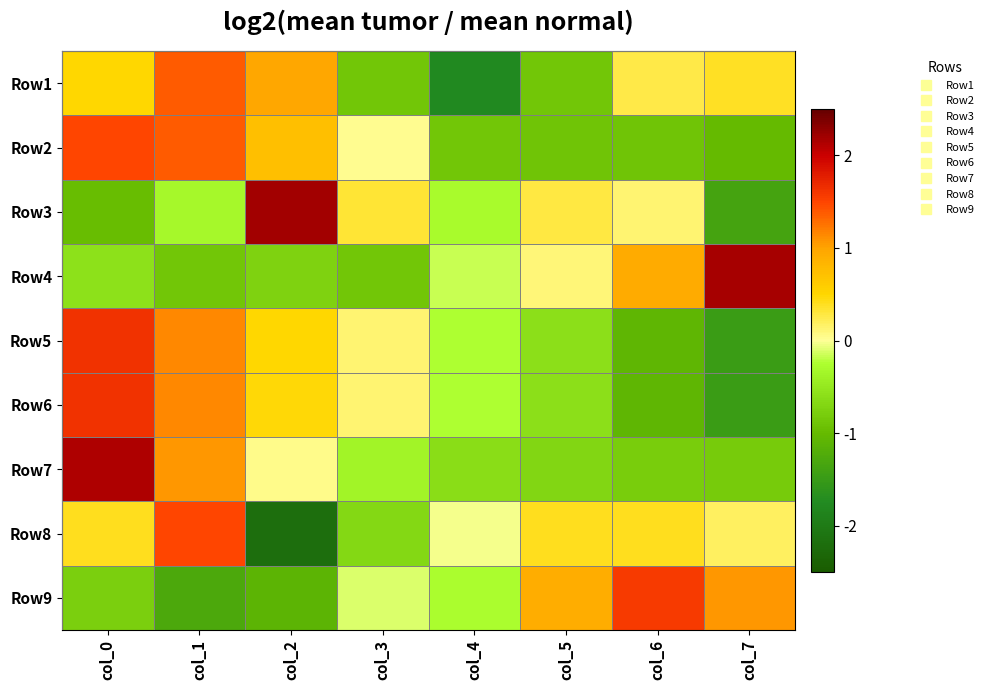

At which category is the sum across all series the highest?

col_0